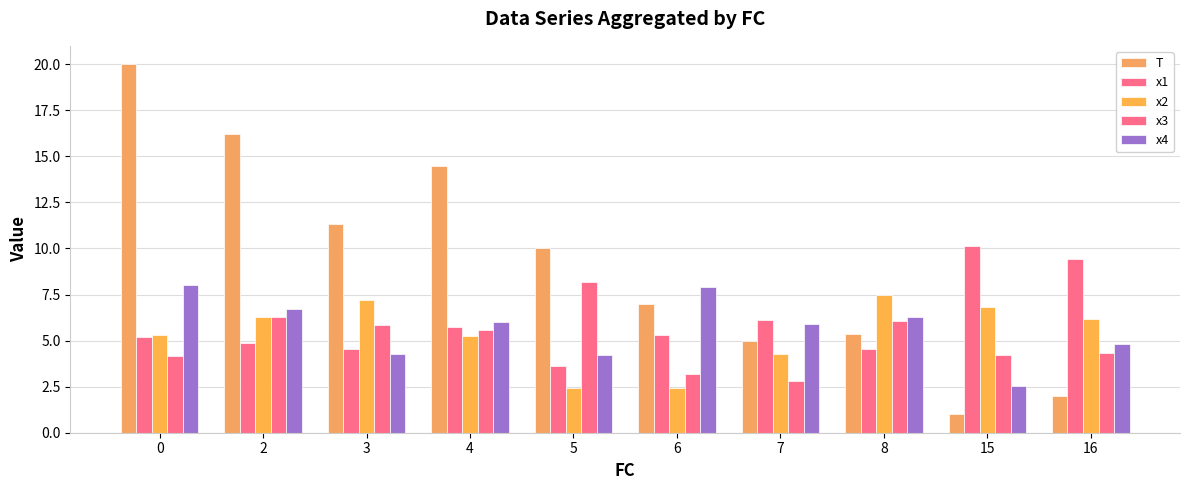

What is the total value across all series at 3?

33.2